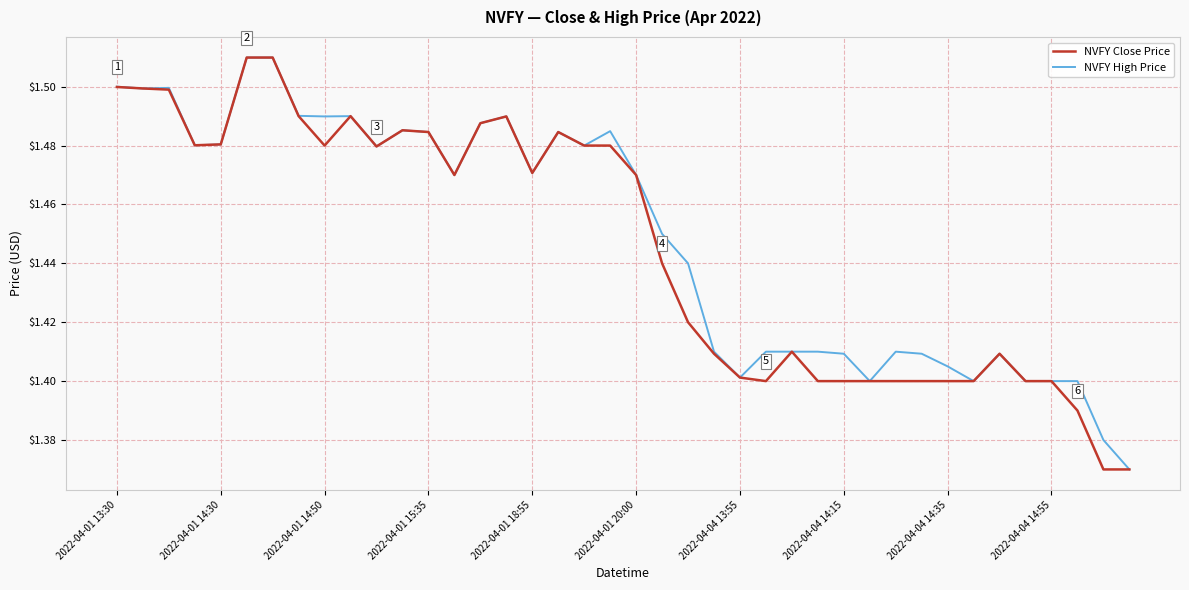

What are all the series names shown in the legend?

NVFY Close Price, NVFY High Price